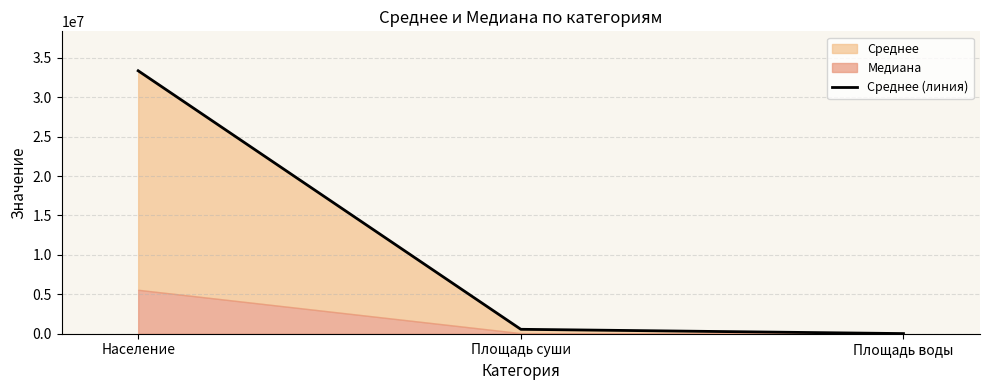

At which label is the value closest to 16681817?

Площадь суши